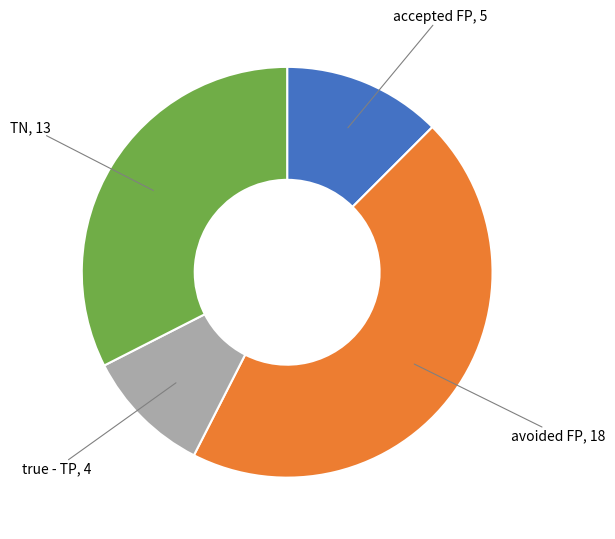

Does any single category account for the majority?

No